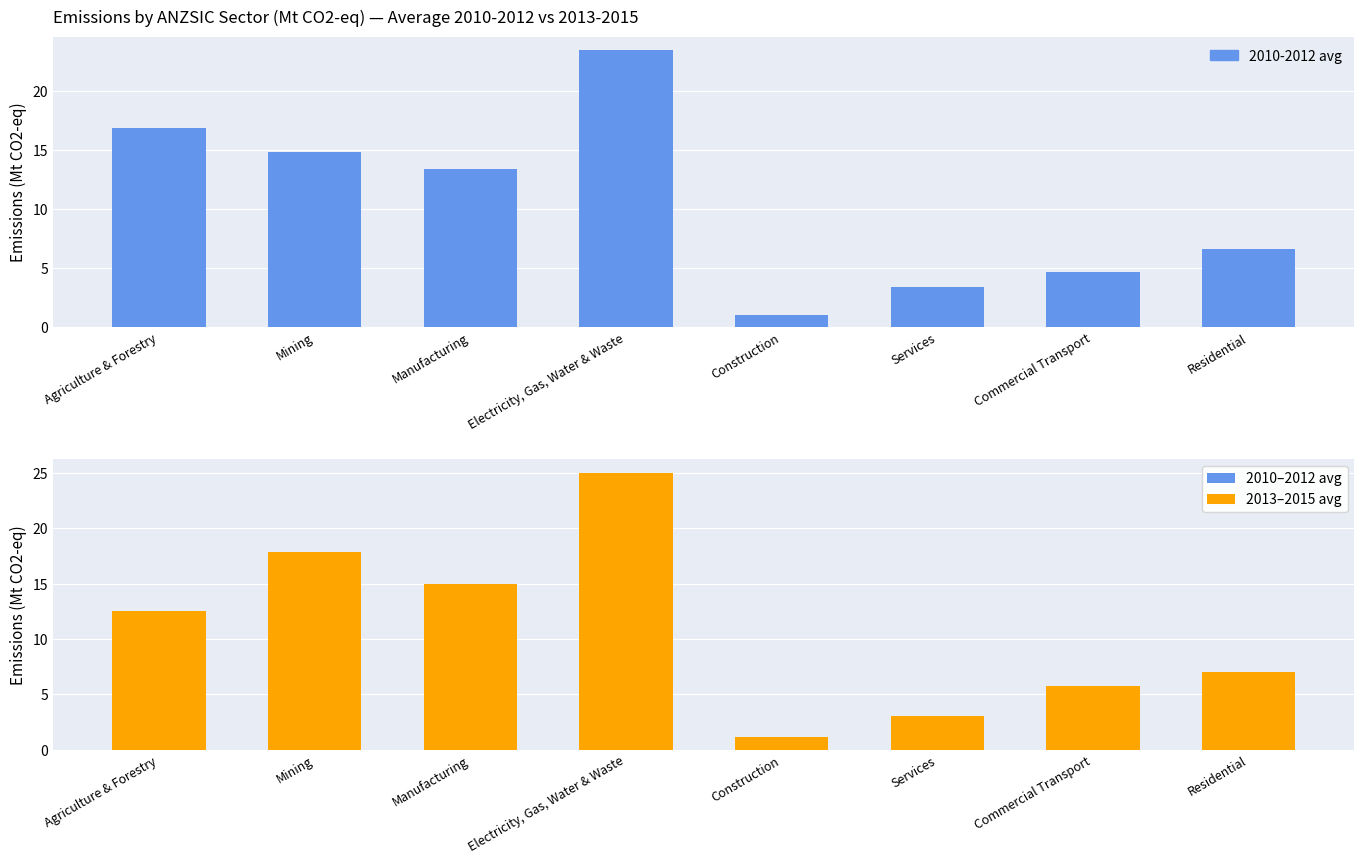

Reading left to right, extract all data points from this chart.

Cases: 16.8	14.8	13.4	23.4	1.0	3.4	4.6	6.6
Deaths: 12.6	17.9	15.0	25.0	1.2	3.0	5.7	7.1